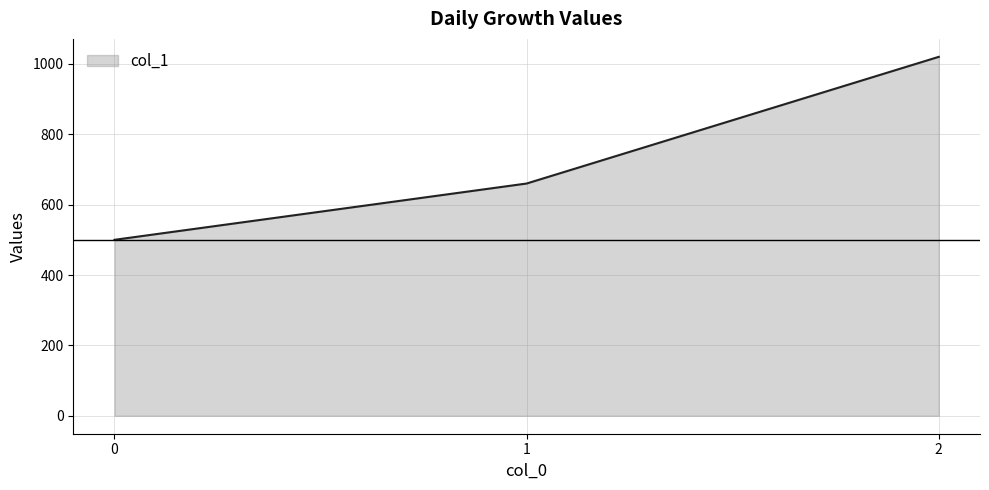

What is the sum of the values at 2 and 0?

1520